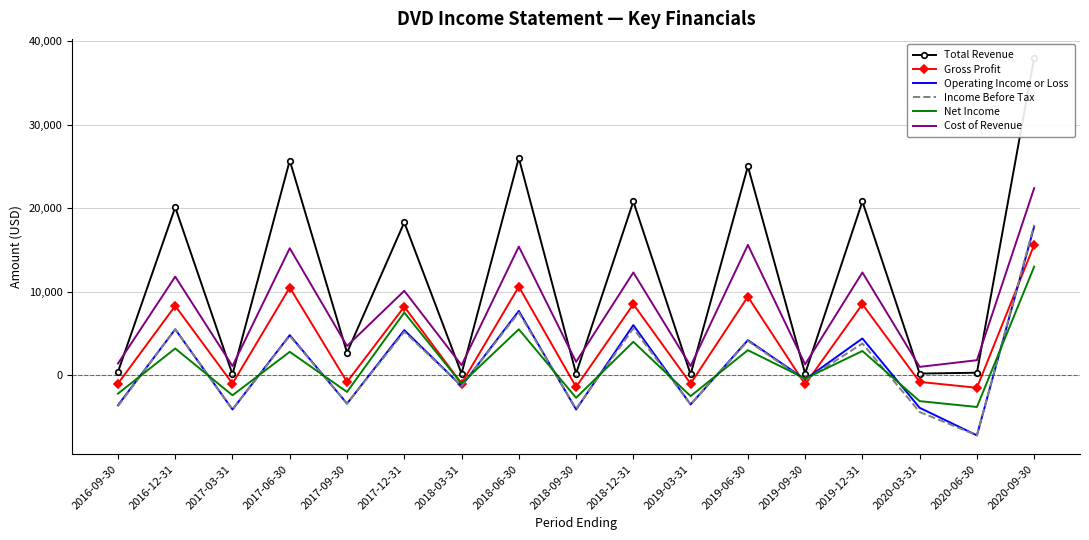

Is it true that Gross Profit equals 8500 at 2018-12-31?

True